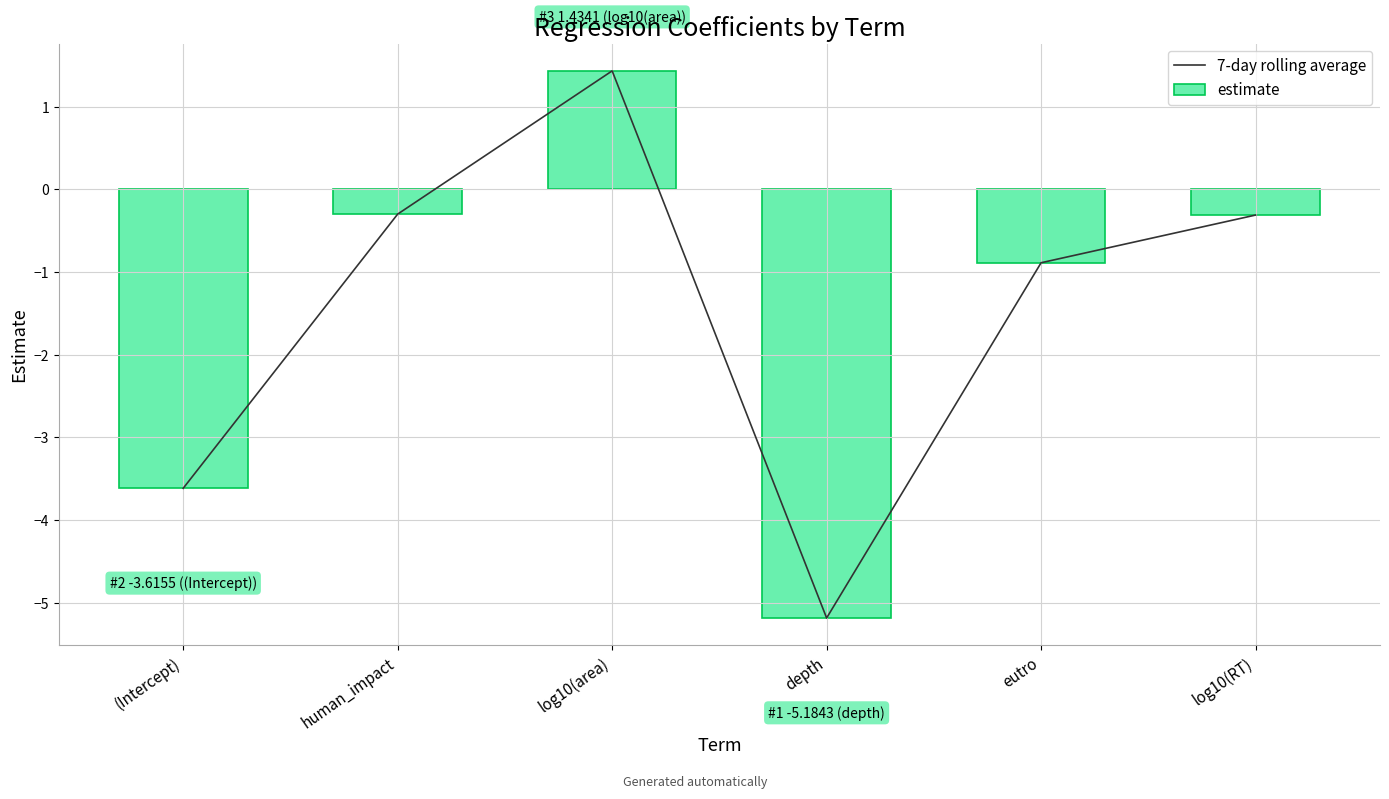

How many values in 7-day rolling average are above zero?

1